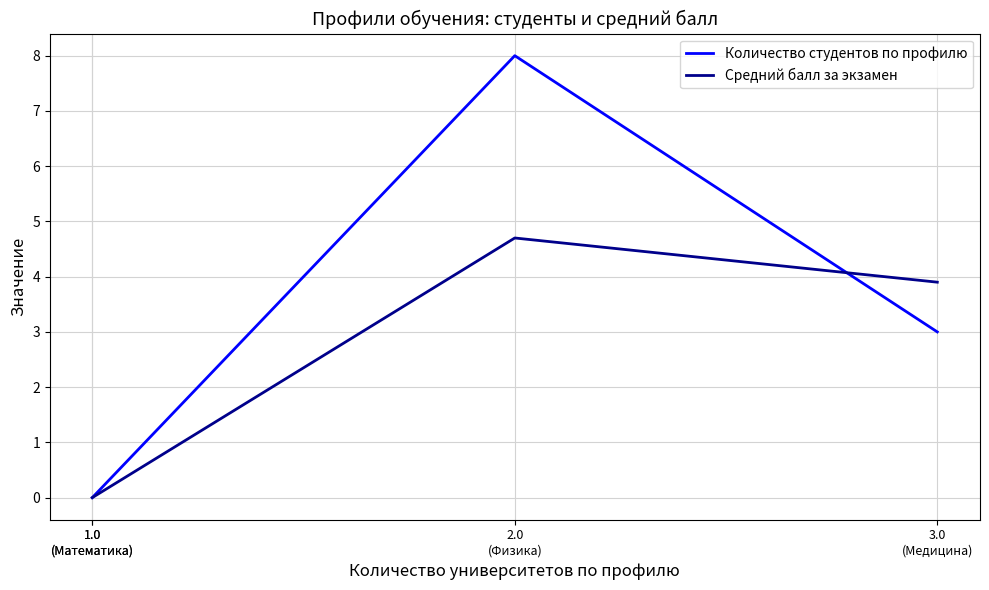

List the series in order of their peak value, highest first.

Количество студентов по профилю, Средний балл за экзамен